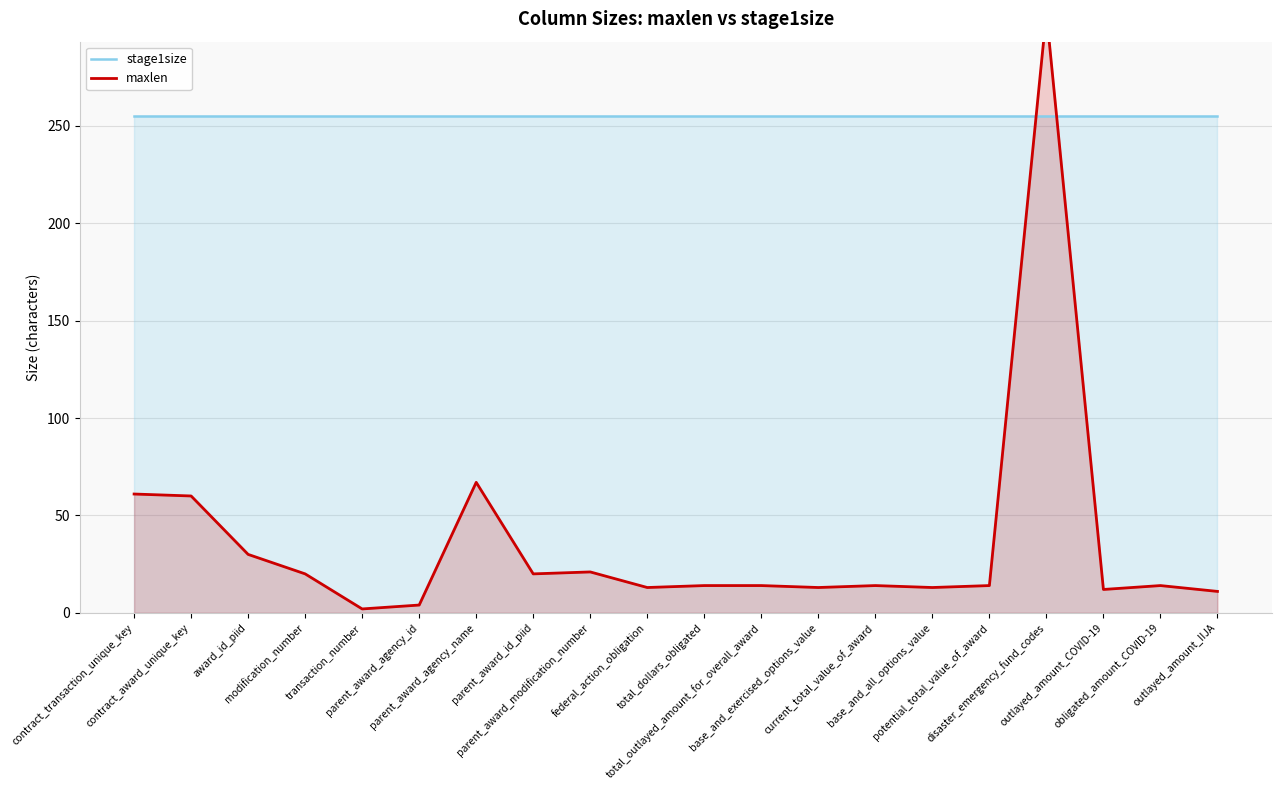

What is the greatest value displayed?

308